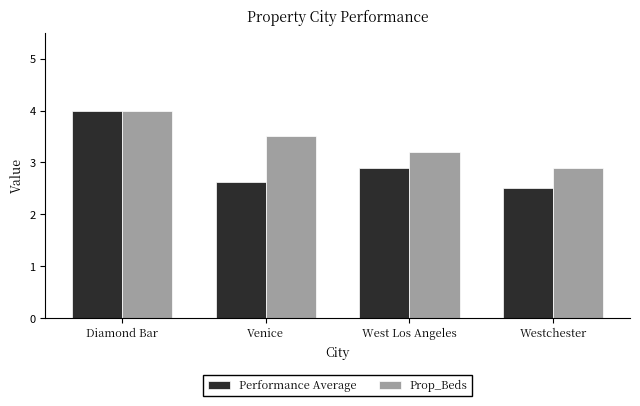

Is it true that Performance Average equals 4.0 at Diamond Bar?

True